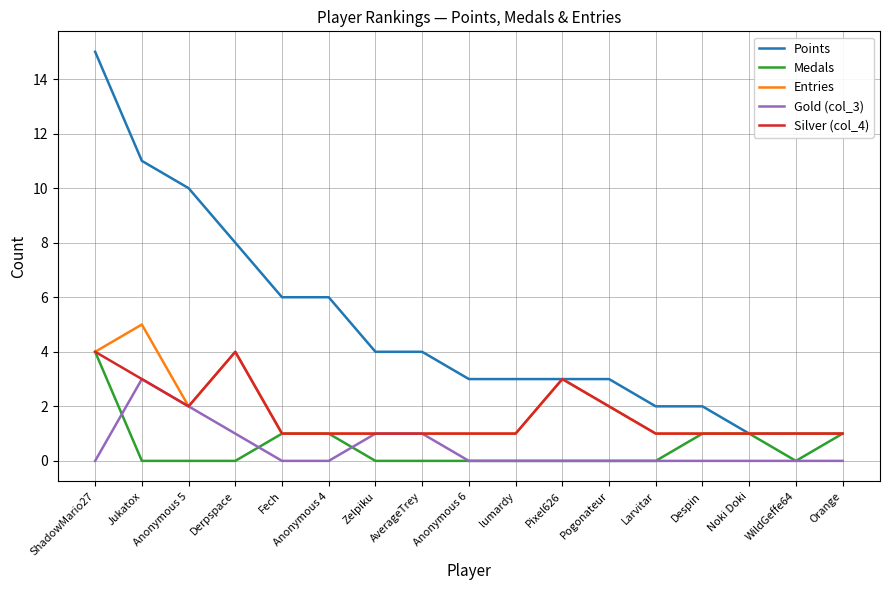

The Points series shows 4 at Pogonateur. True or false?

False